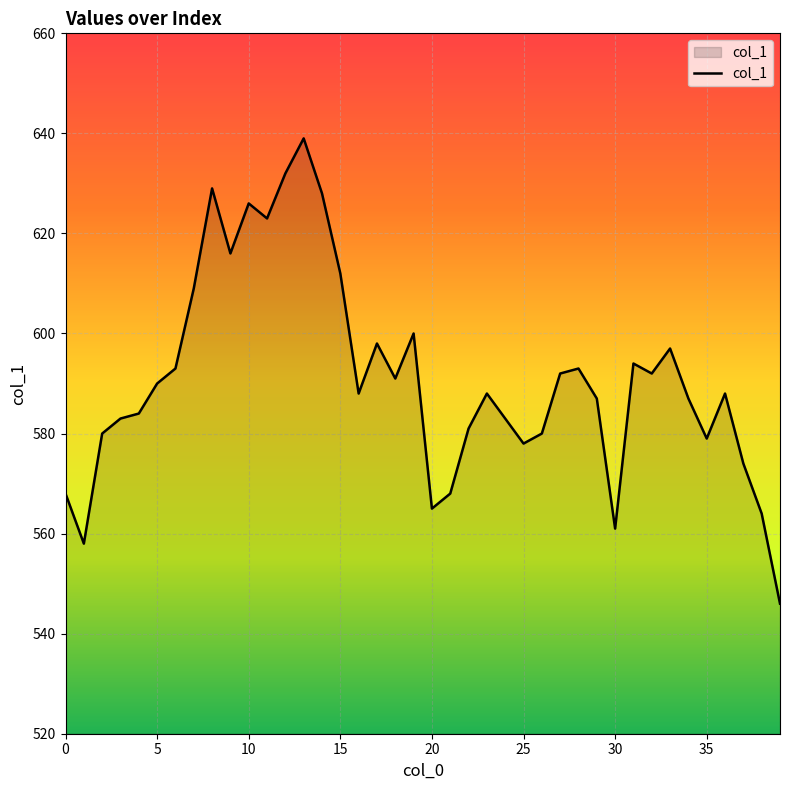

How many lines are shown in the chart?

1